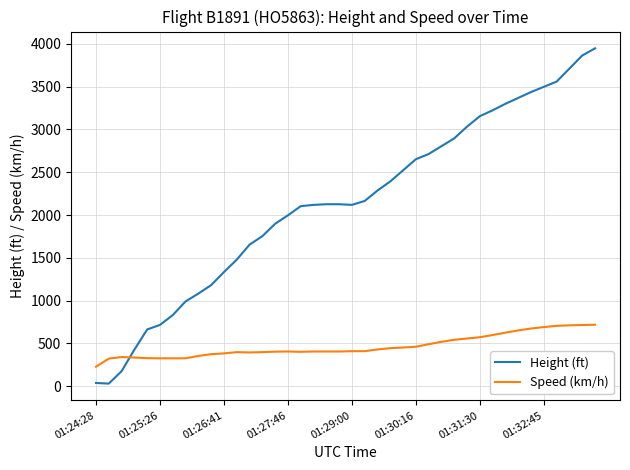

List the series in order of their overall mean, highest first.

Height (ft), Speed (km/h)